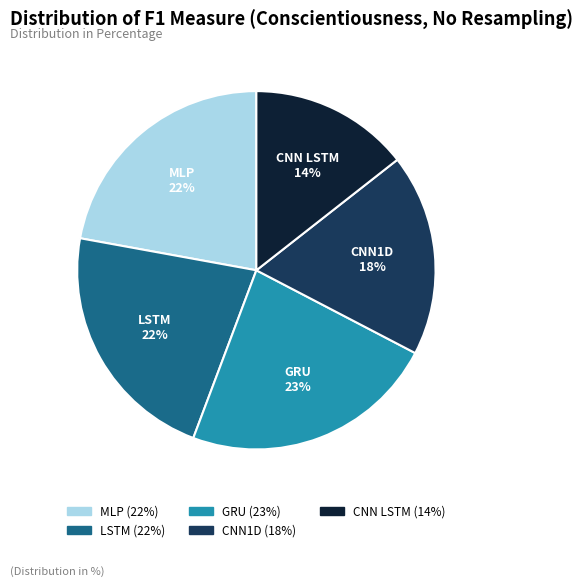

How many slices are in this pie chart?

5